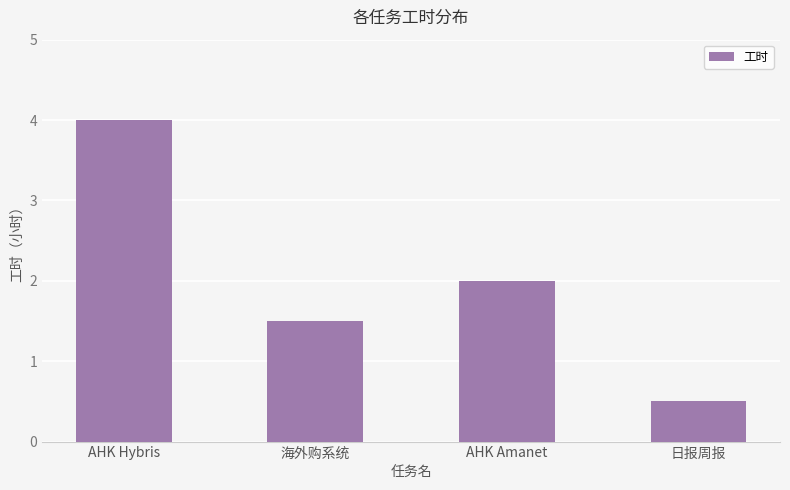

Rank the categories by value from highest to lowest.

AHK Hybris, AHK Amanet, 海外购系统, 日报周报